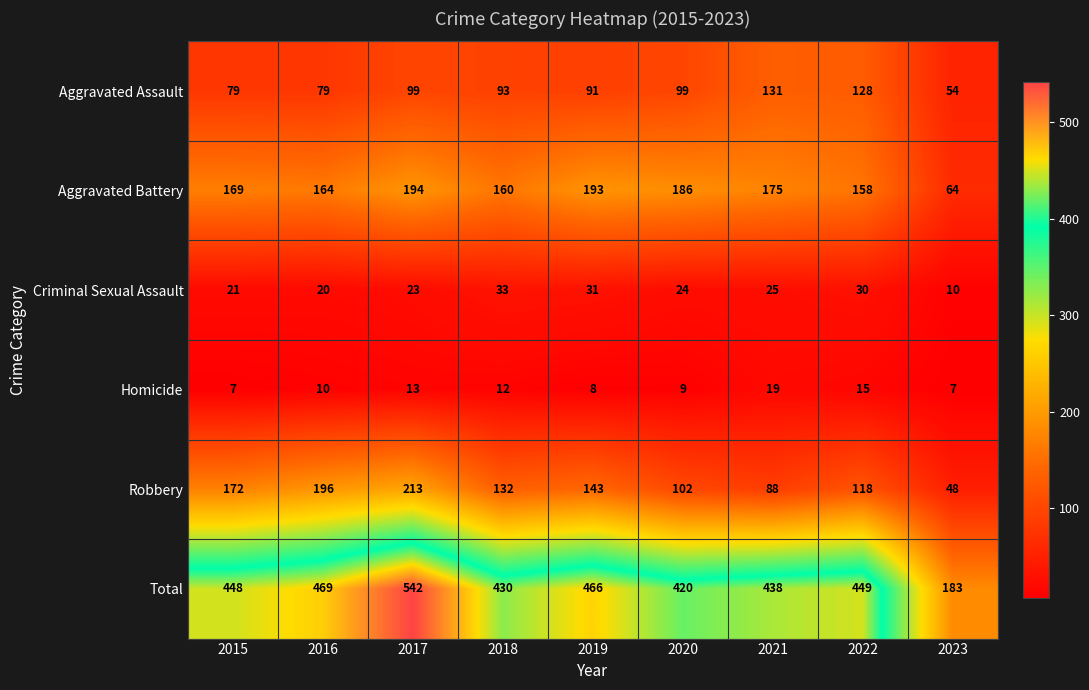

Read the Homicide value at 2019, to the nearest 5.

10